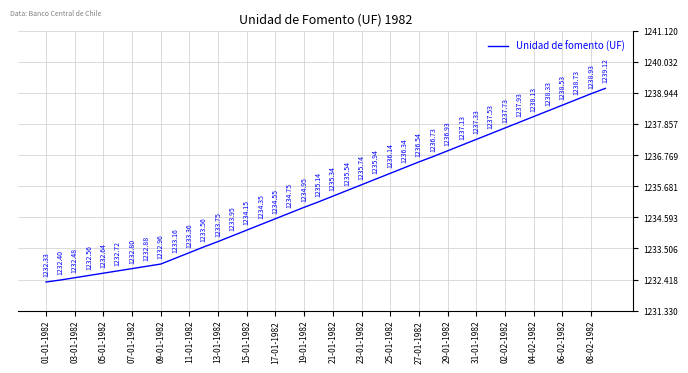

What is the difference between the maximum and minimum values?

6.8